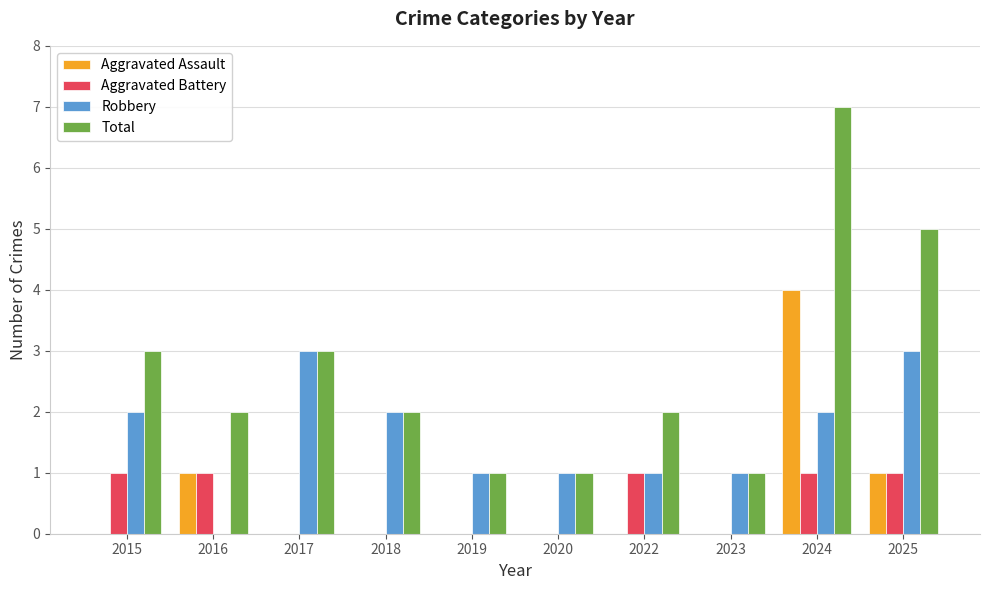

What is the spread (max minus min) of values at 2017?

3